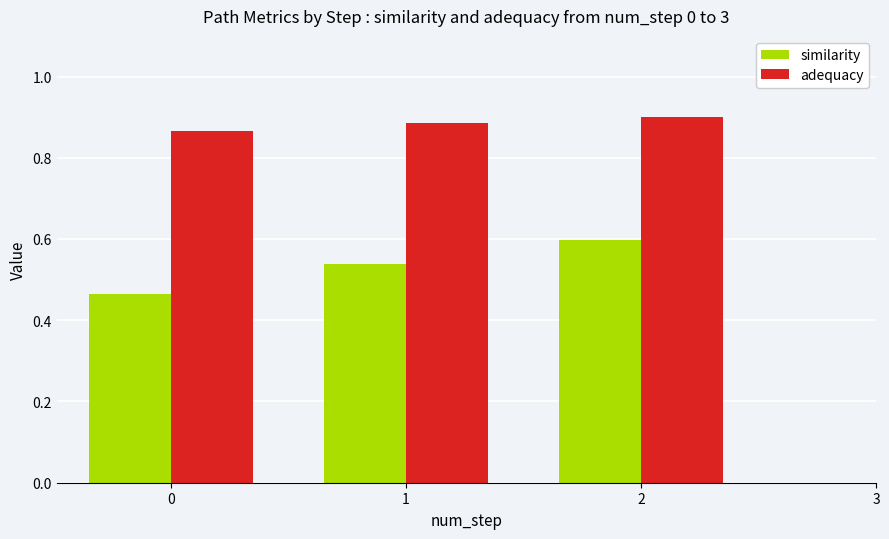

At which category is the sum across all series the highest?

2